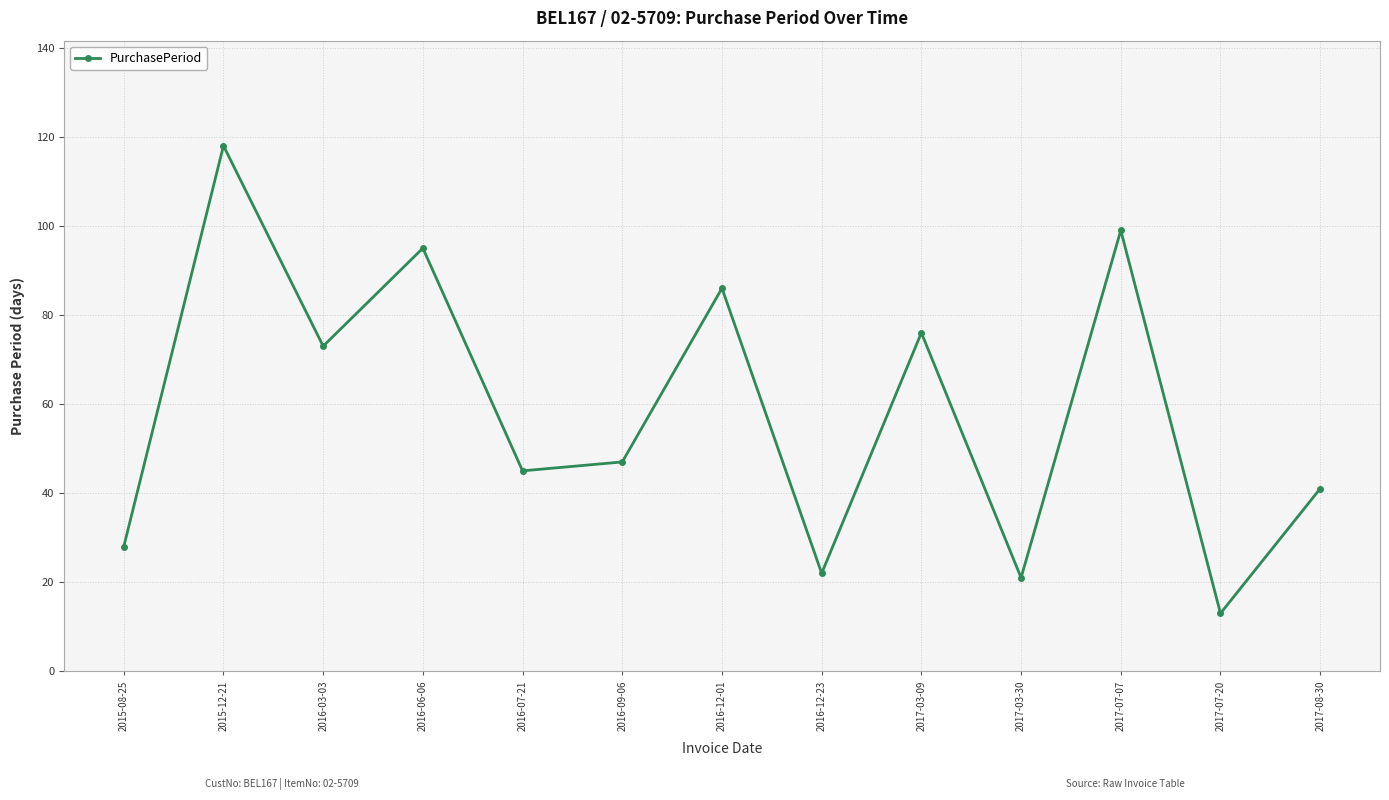

What is the difference between the maximum and minimum values?

105